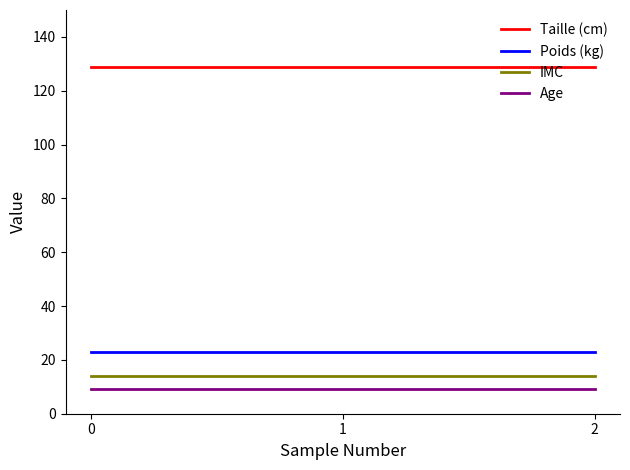

At how many categories does at least one series exceed 79?

3